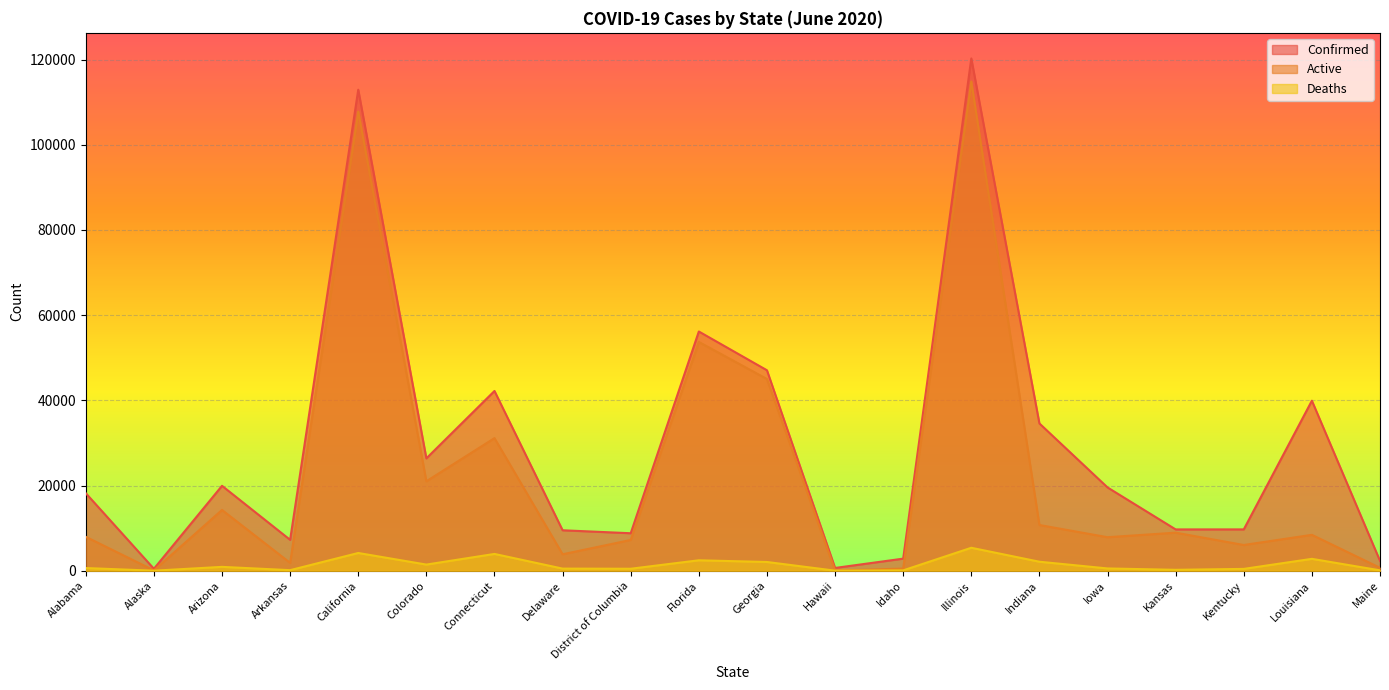

At Arkansas, list the series in order from largest to smallest.

Confirmed, Active, Deaths